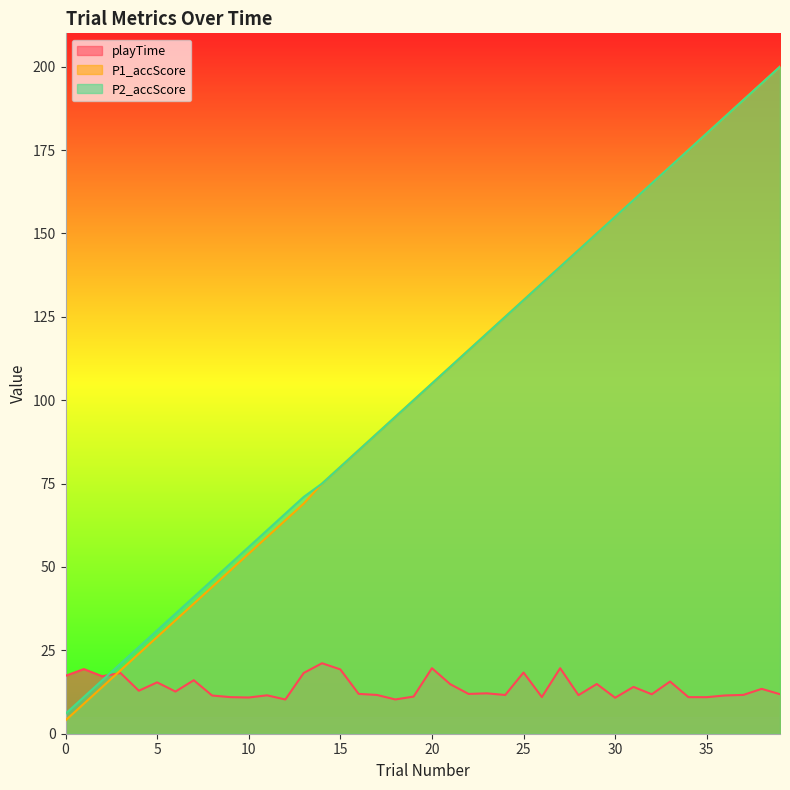

Which series has the largest range (max minus min)?

P1_accScore